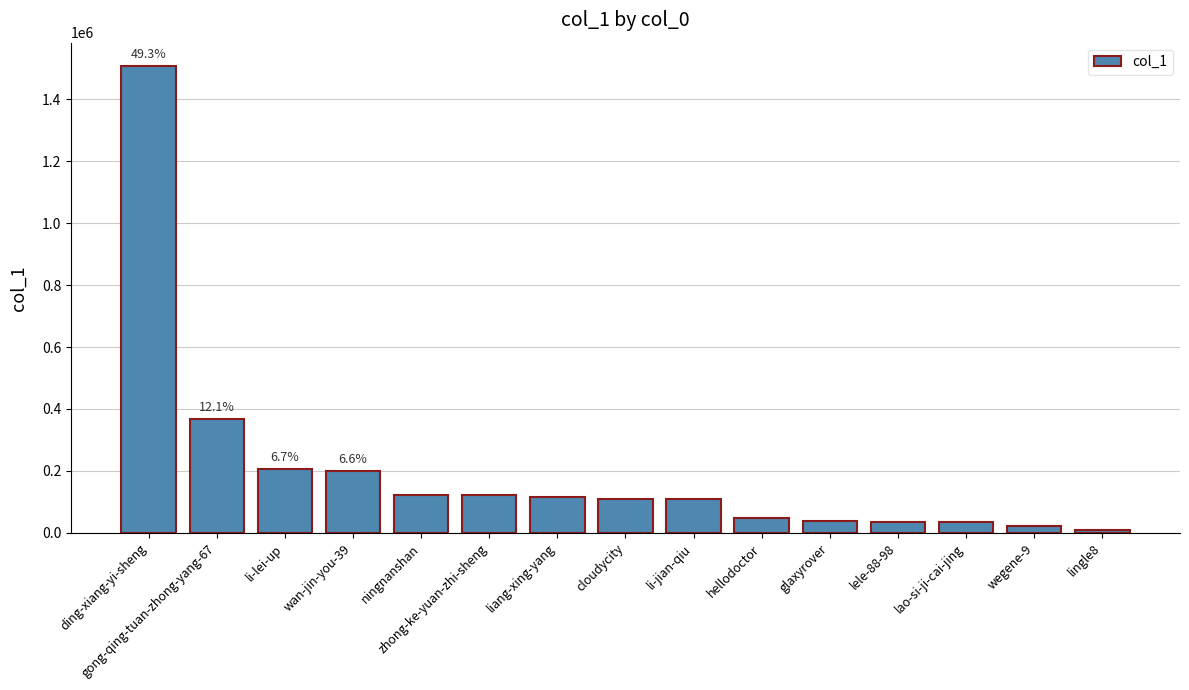

What is the label of the 5th bar from the right?

glaxyrover